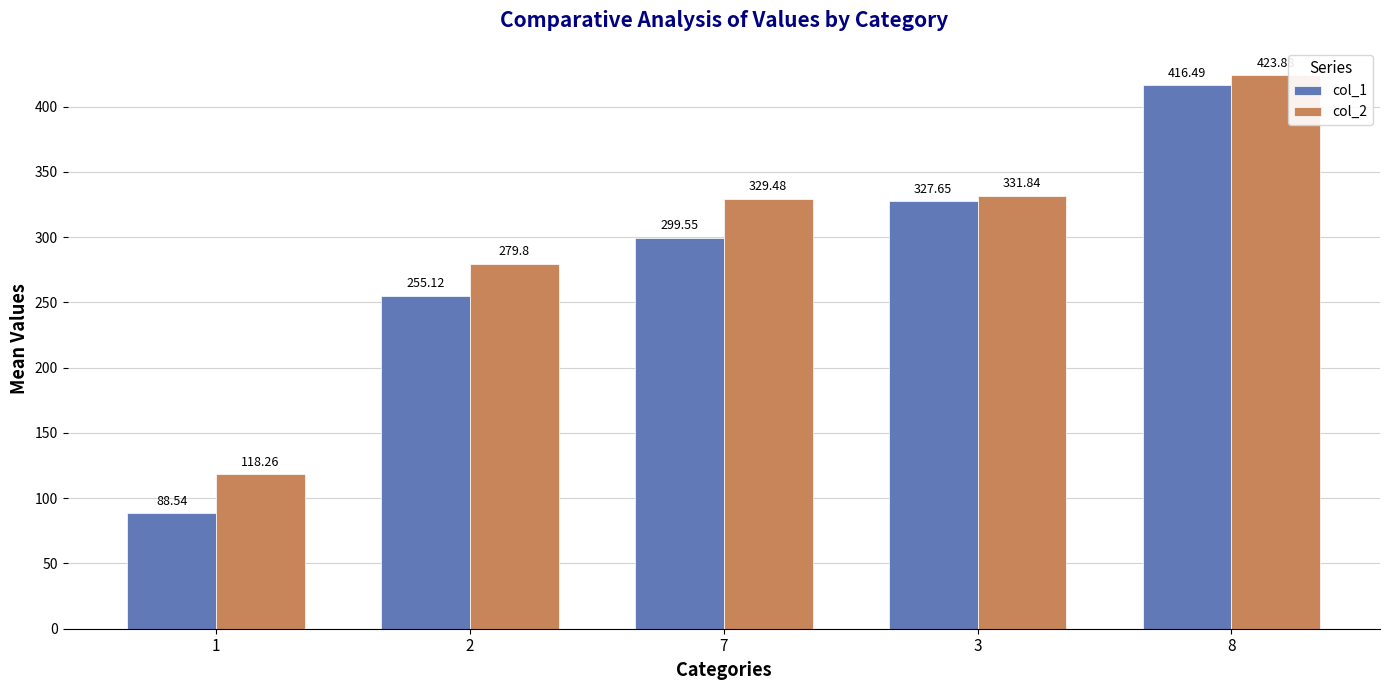

Is the value of col_1 at 1 greater than the value of col_2 at 3?

No